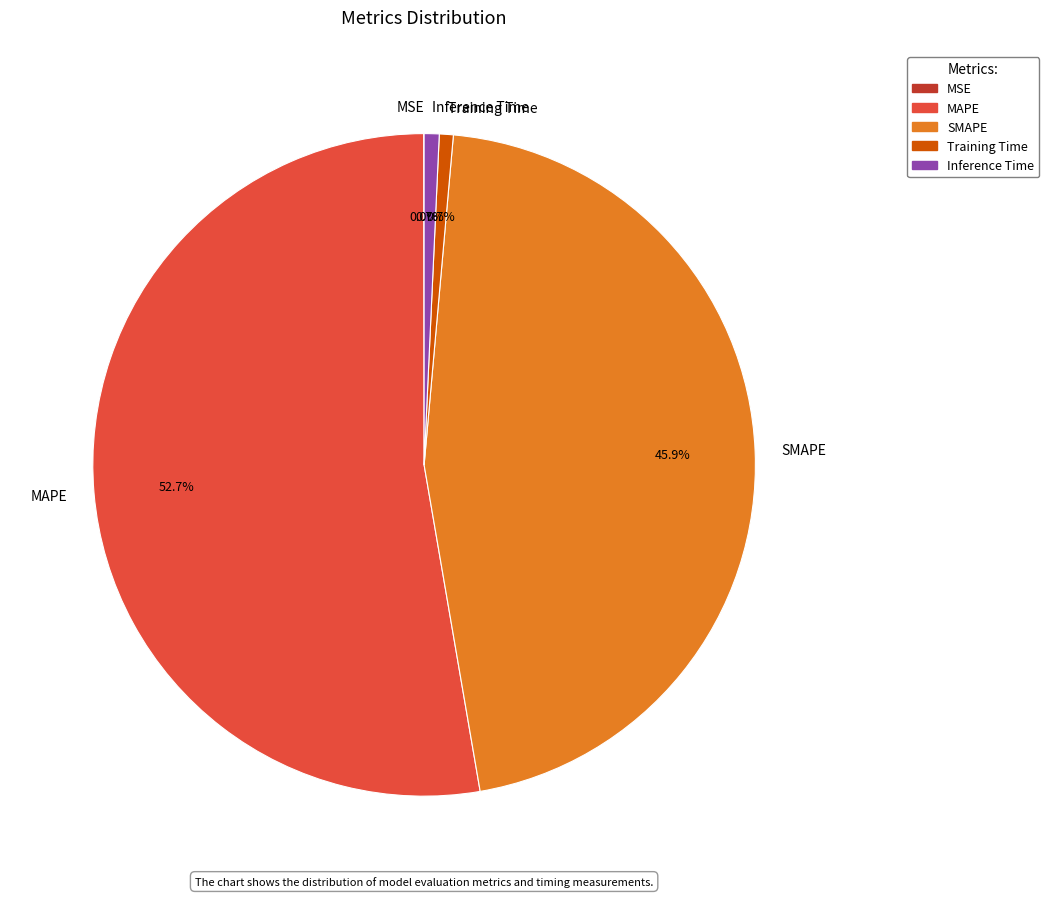

Is it true that Training Time is 1% of the pie?

True